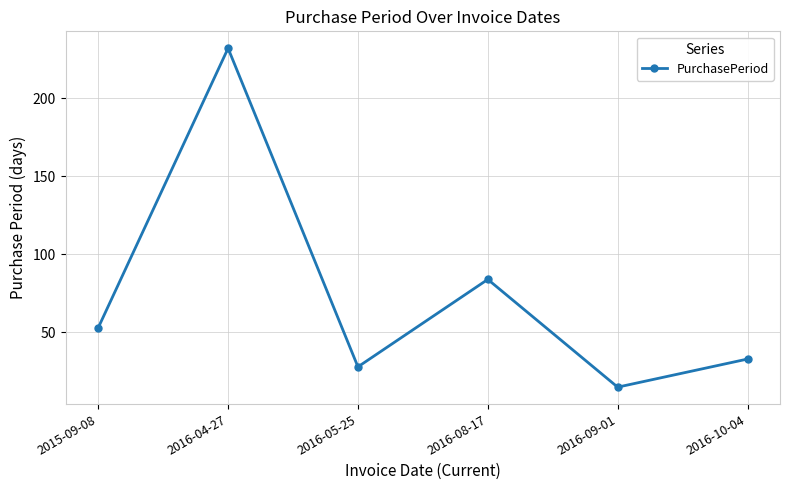

How many lines are shown in the chart?

1